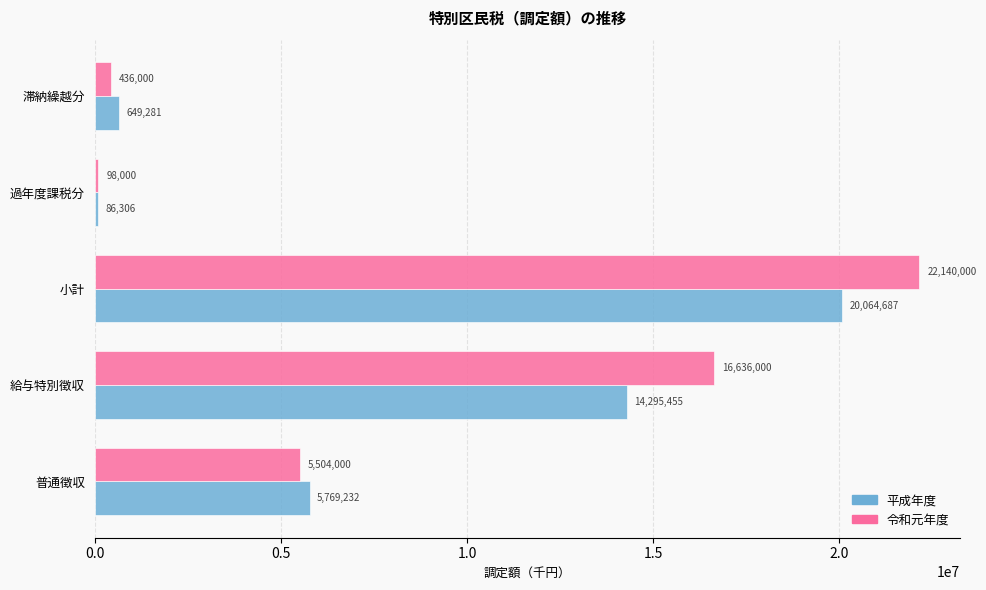

What is the difference between the maximum and second lowest values in the 令和元年度 series?

21704000